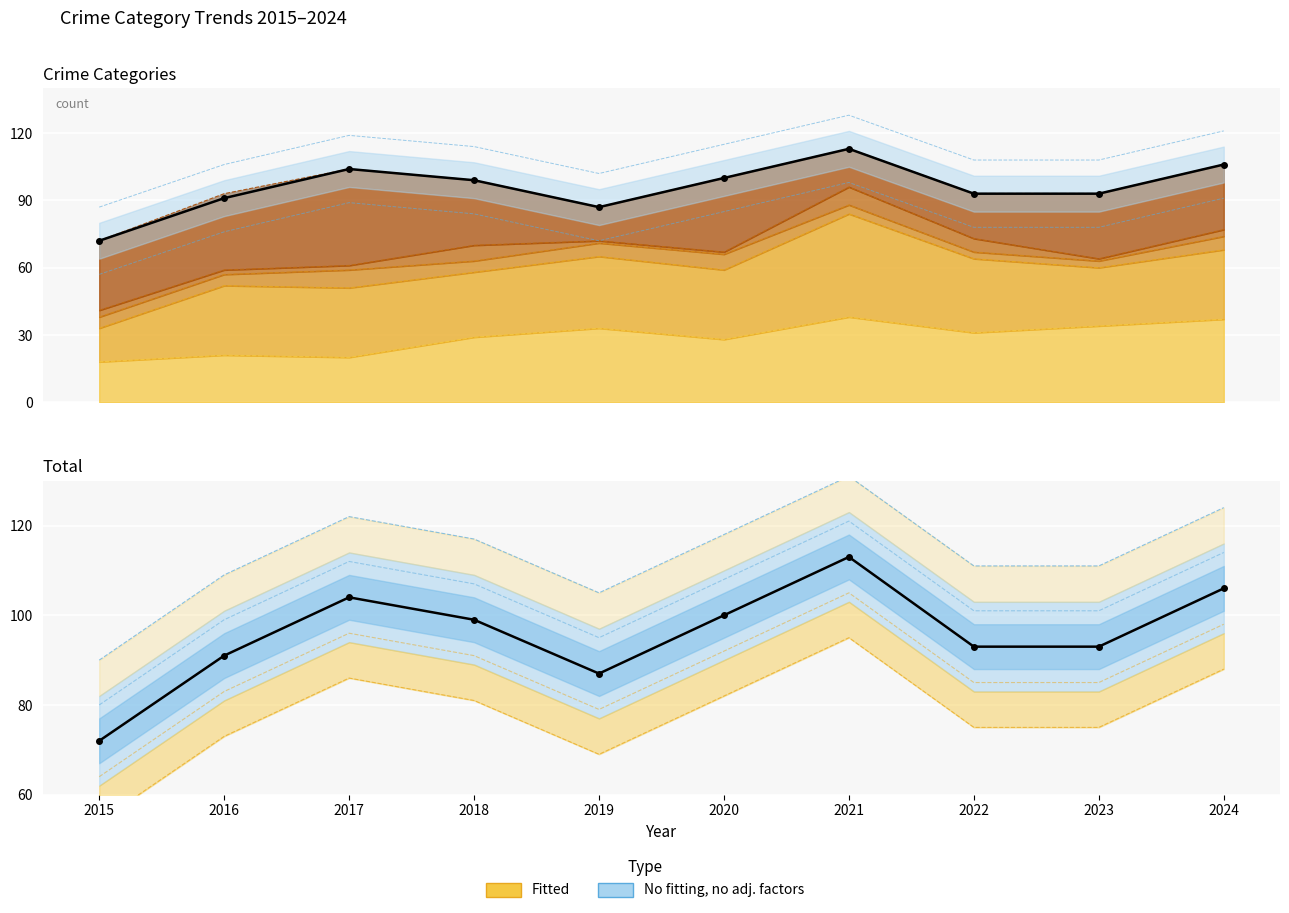

How many points are higher than both their immediate neighbors (excluding endpoints)?

2